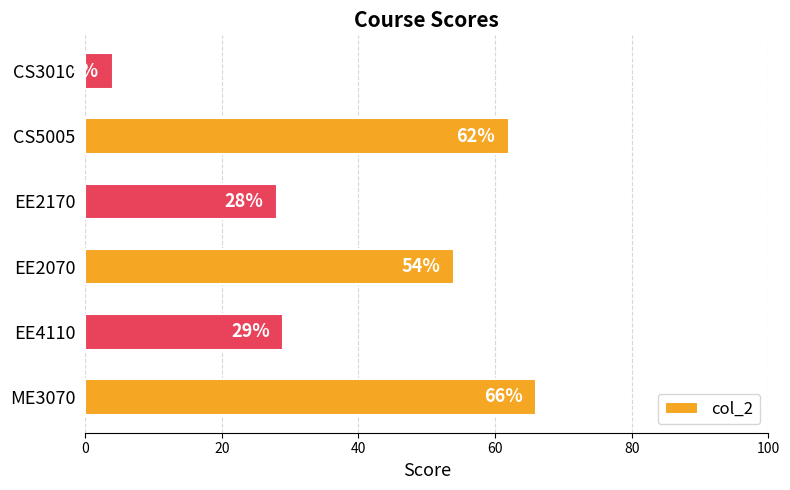

Rank the categories by value from highest to lowest.

ME3070, CS5005, EE2070, EE4110, EE2170, CS3010